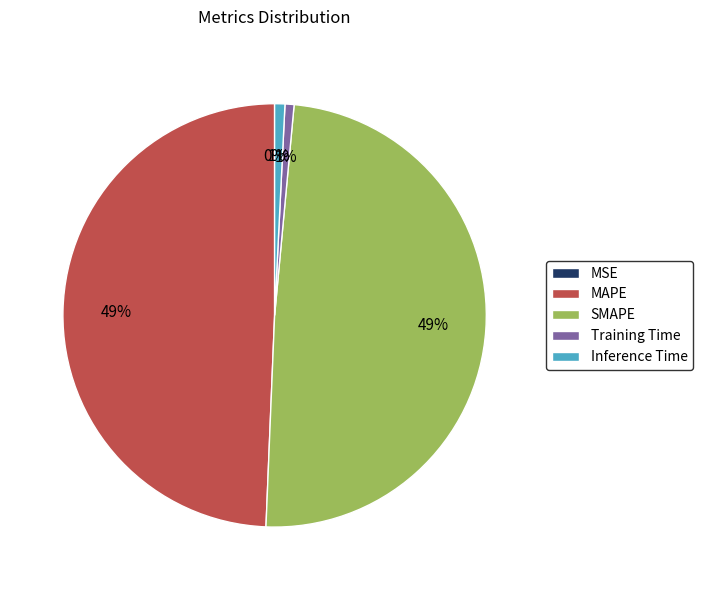

To the nearest percent, what is the difference between the largest and smallest slice percentages?

49%